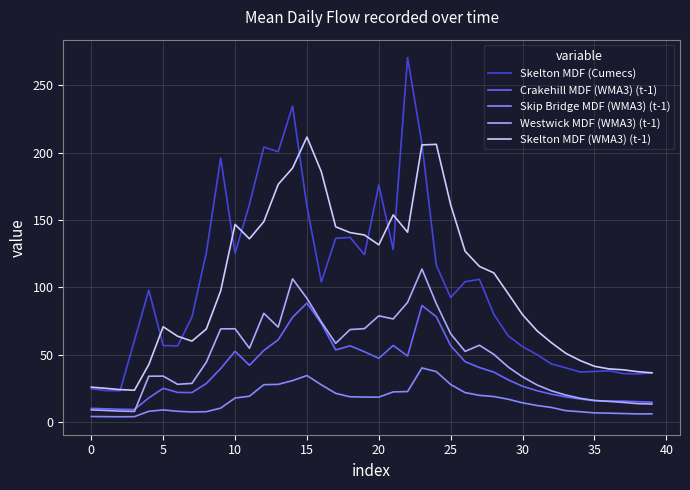

True or false: Skip Bridge MDF (WMA3) (t-1) has more than 0 points higher than both neighbors.

True